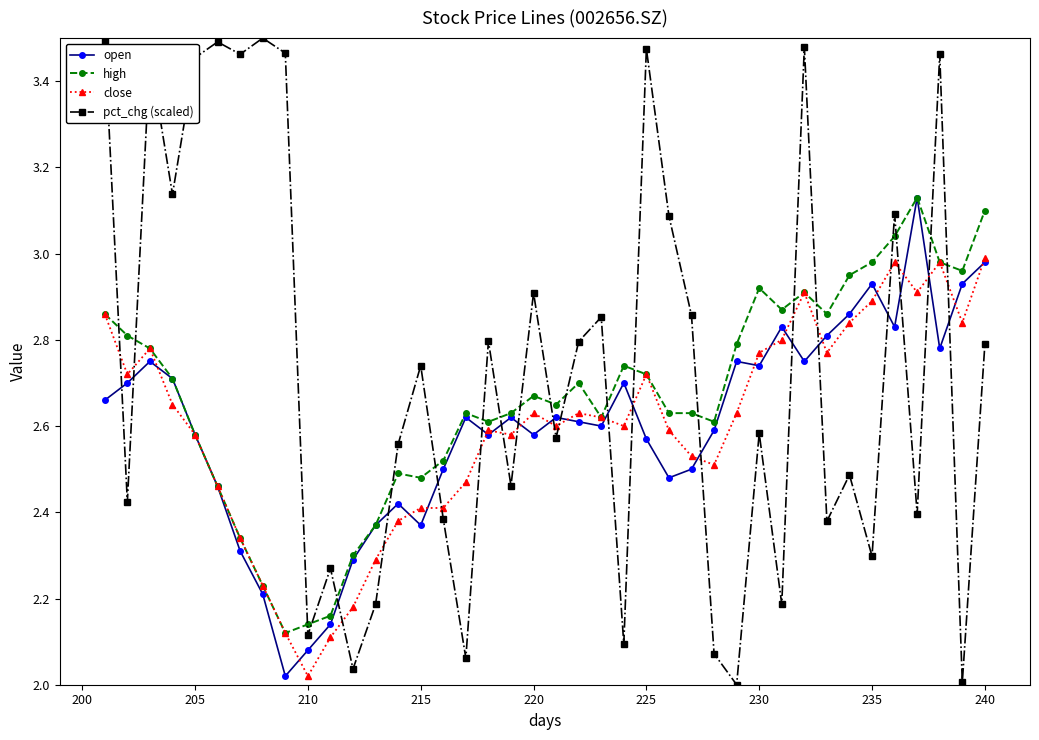

True or false: open has more than 2 interior local peaks.

True